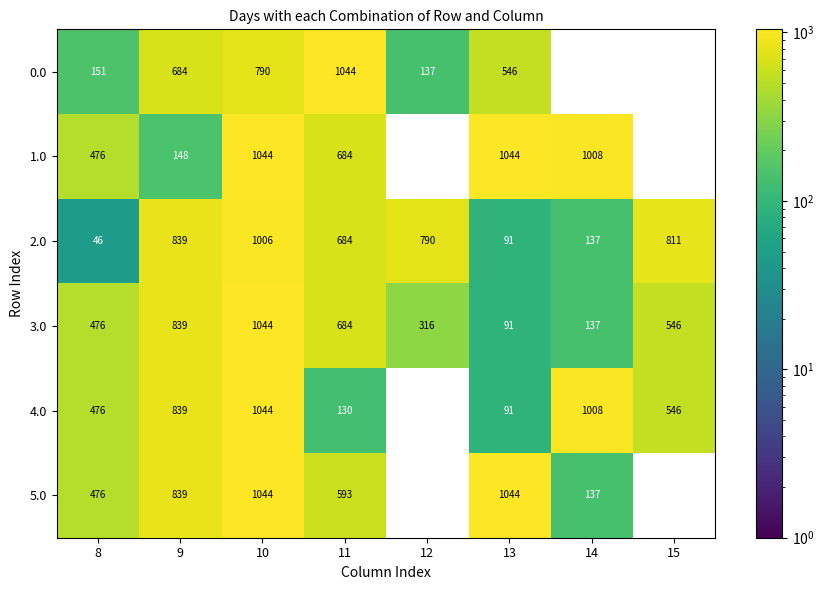

What is the greatest value displayed?

1044.0